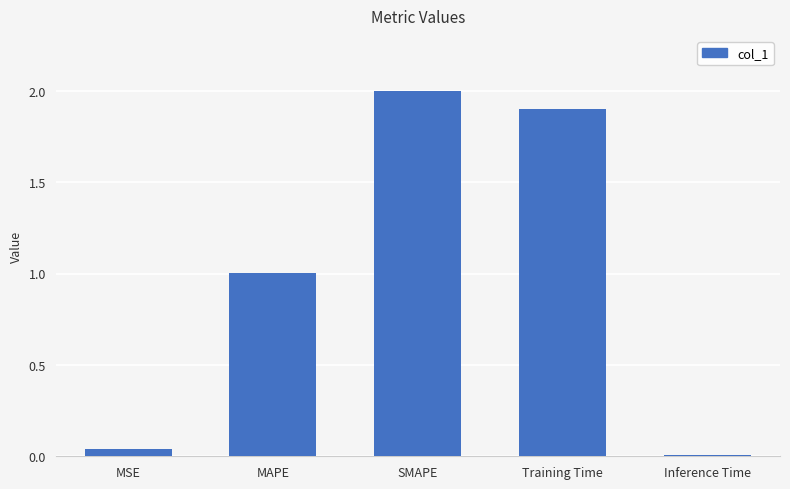

What is the change in value from Training Time to Inference Time?

-1.9